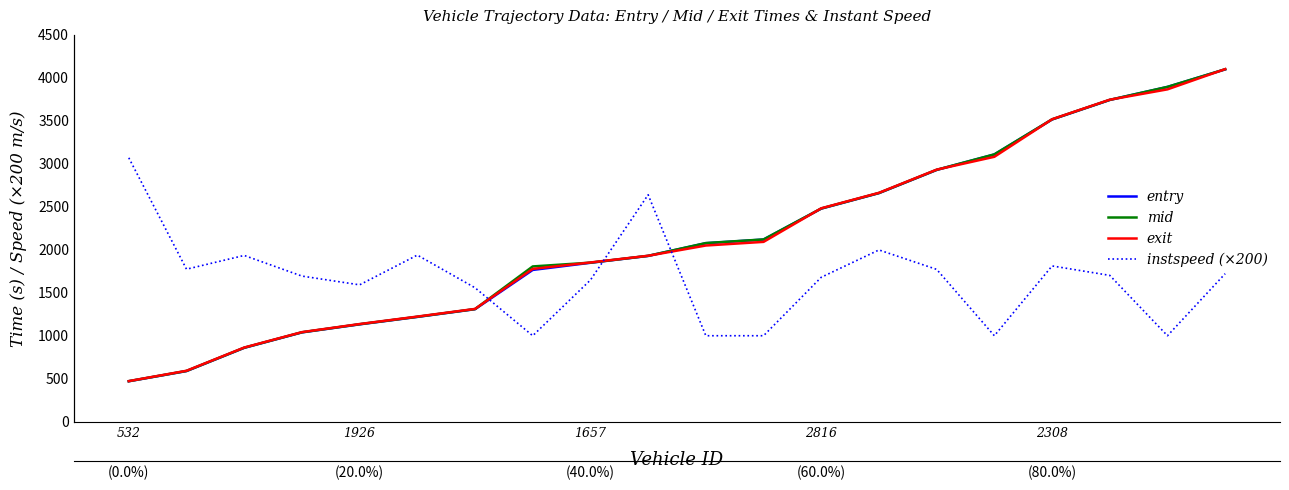

How many values in the entry series exceed 2076?

10